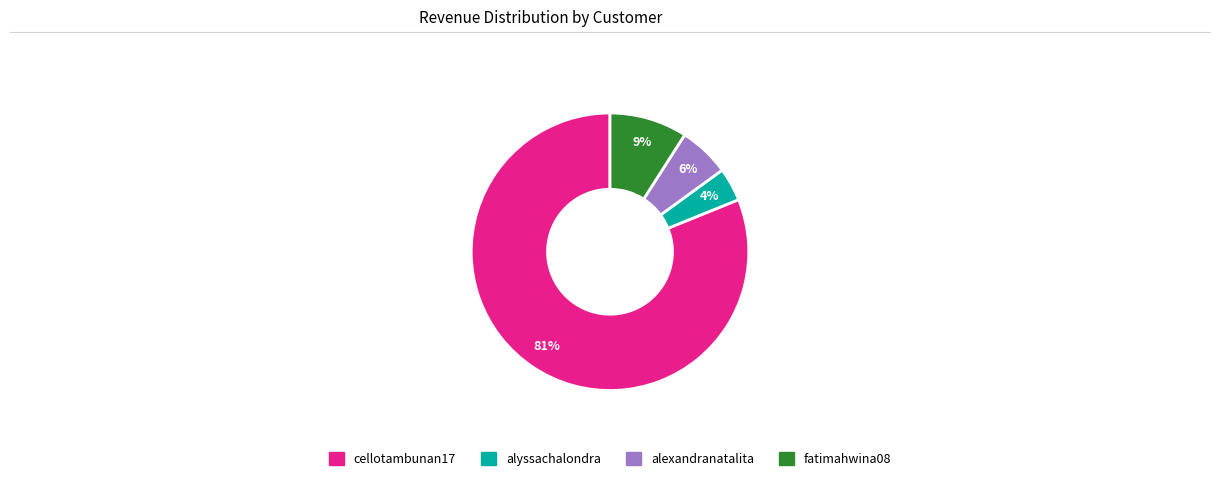

Does any single category account for the majority?

Yes